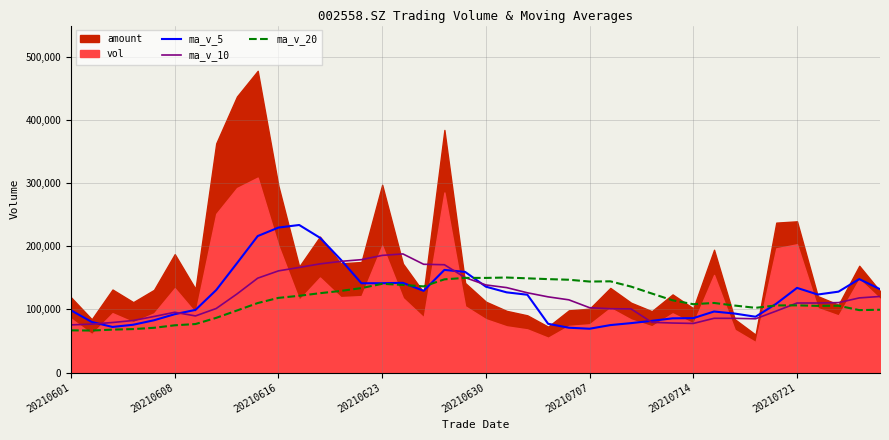

At which label does ma_v_5 reach its peak?

11